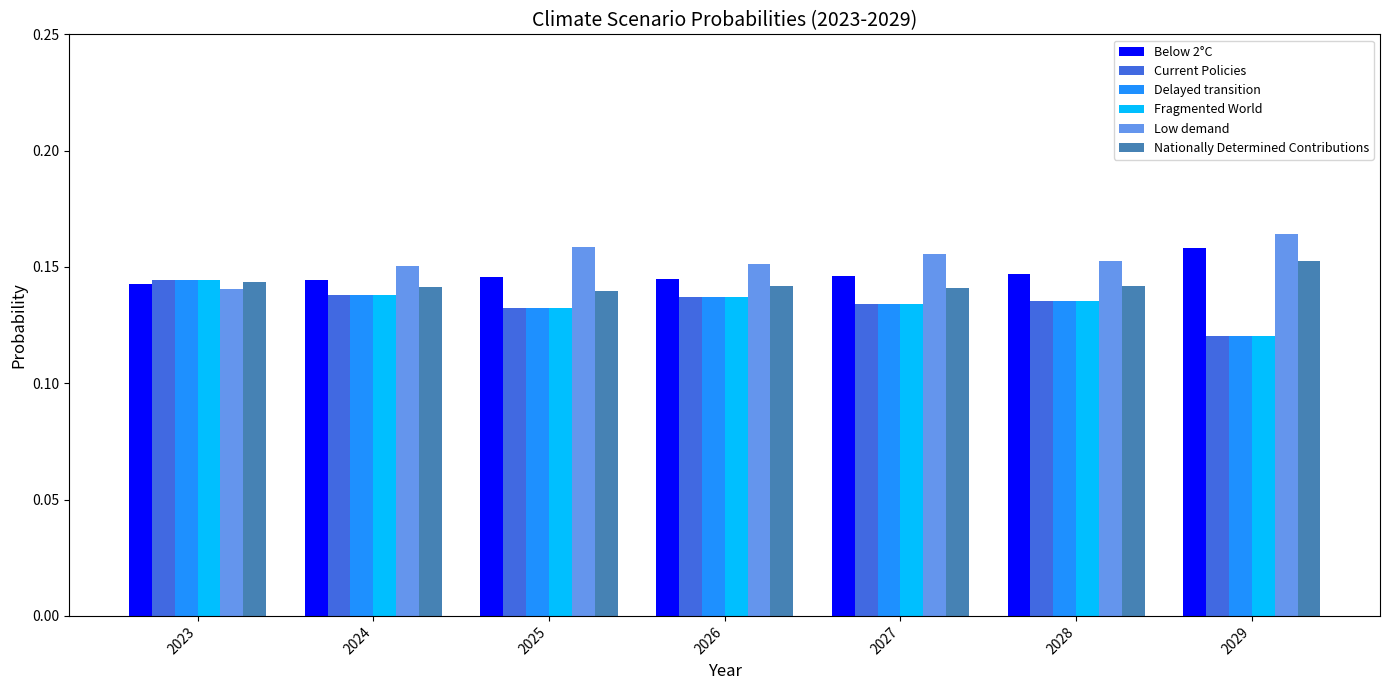

Count the Delayed transition values in the range 0 to 1.

7